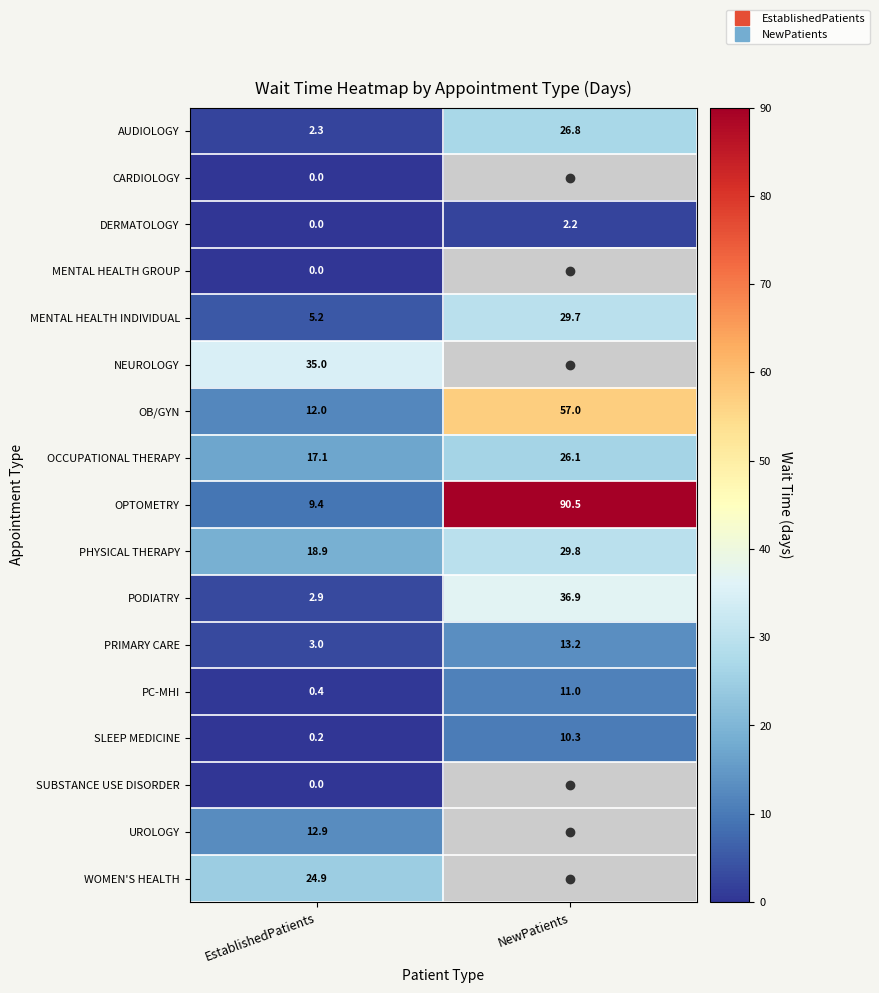

Between EstablishedPatients and NewPatients, which is larger?

NewPatients